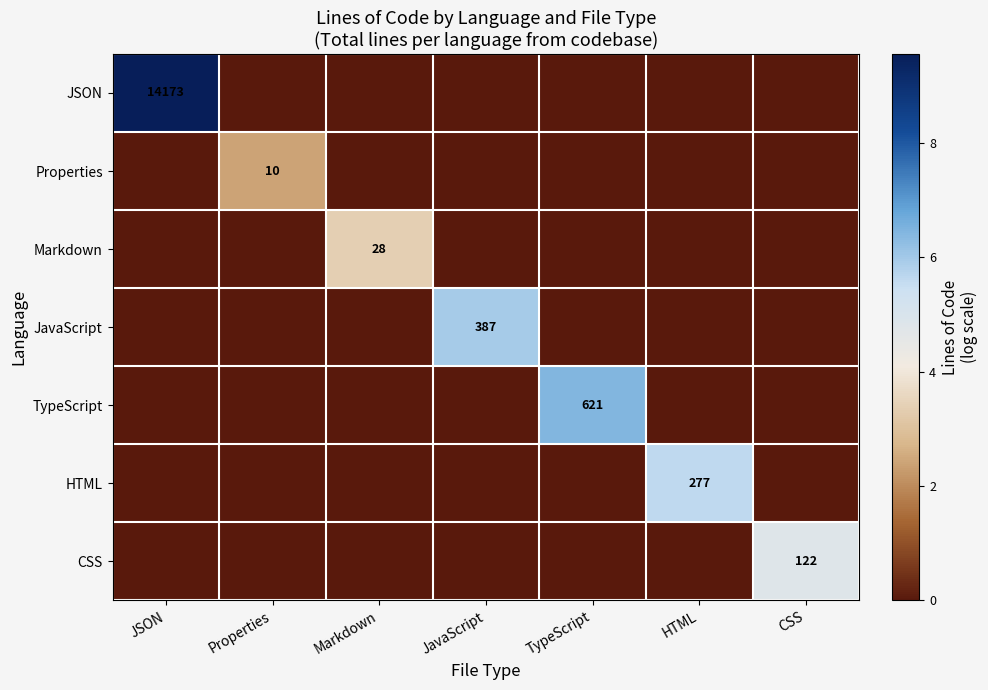

Is it true that CSS equals 122 at CSS?

True